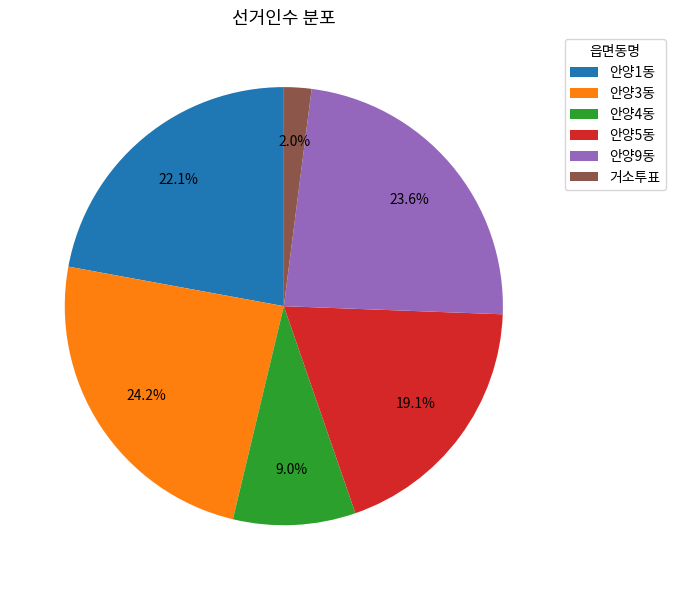

How many segments does this pie chart have?

6